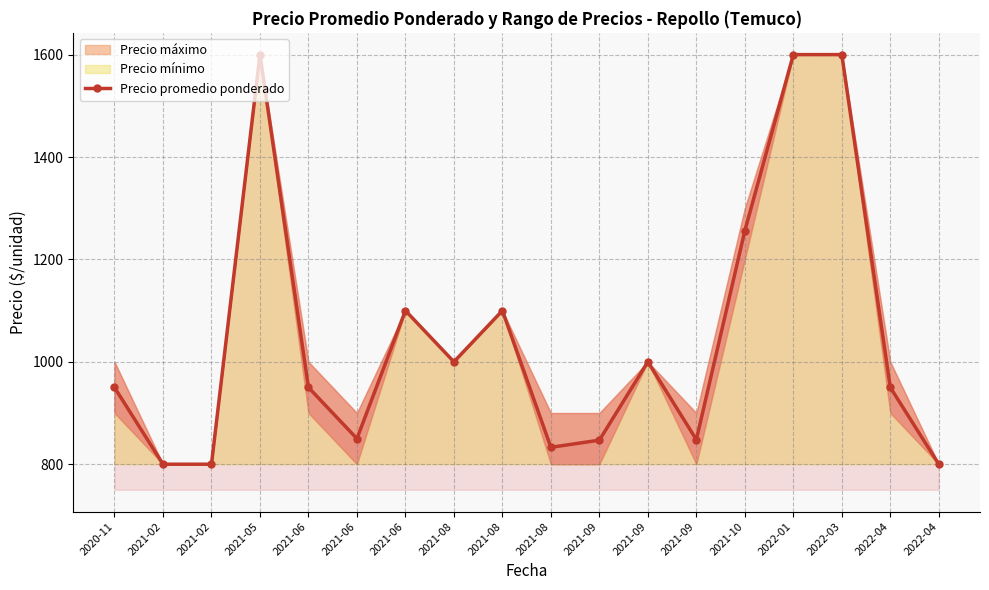

How many interior local valleys (lower than both neighbors) does the data have?

4